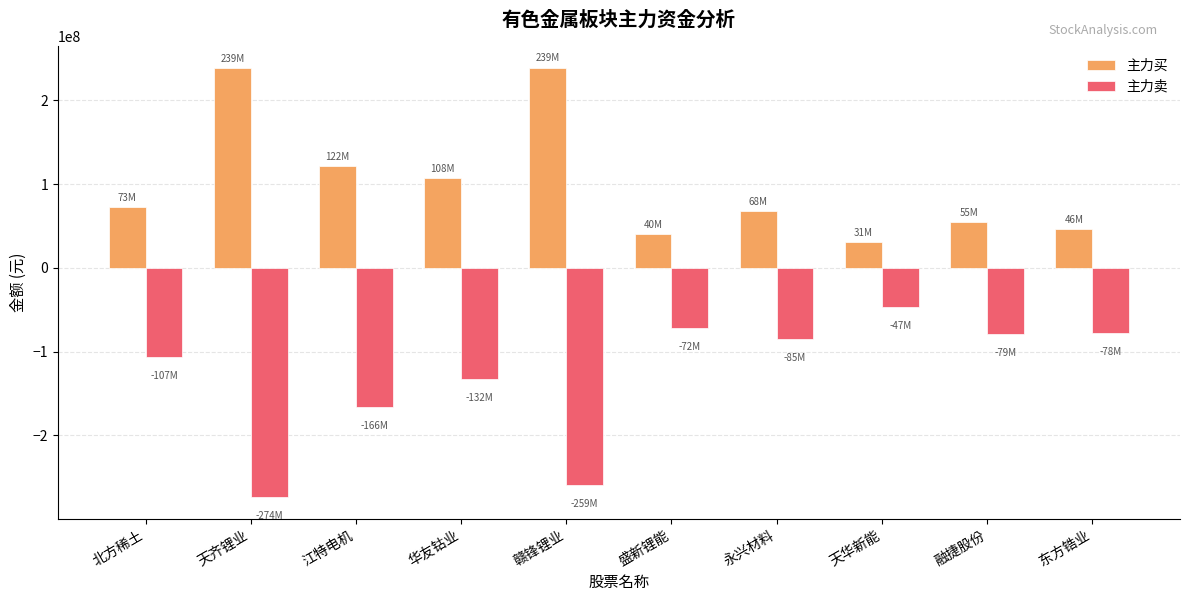

How many groups of bars are there?

10